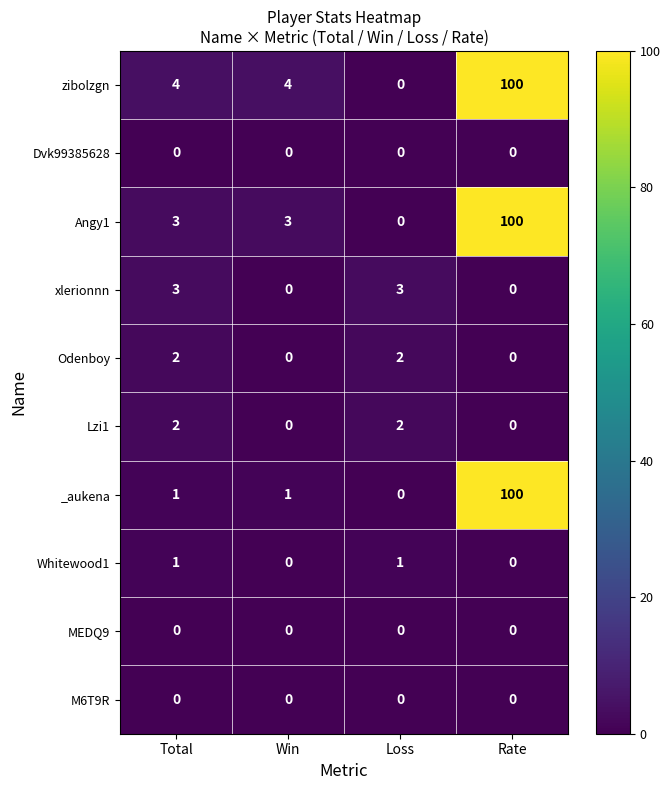

At which label does Angy1 reach its peak?

Rate